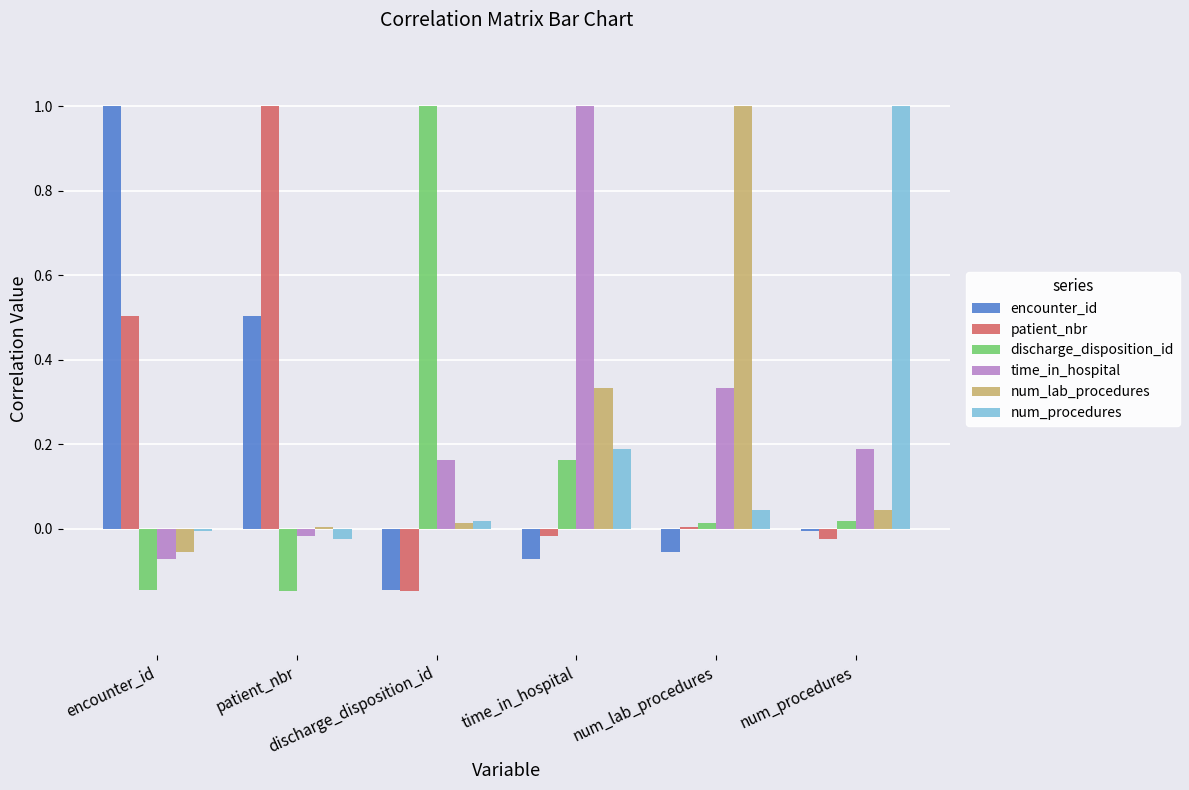

Is the value of time_in_hospital at discharge_disposition_id greater than the value of num_procedures at discharge_disposition_id?

Yes